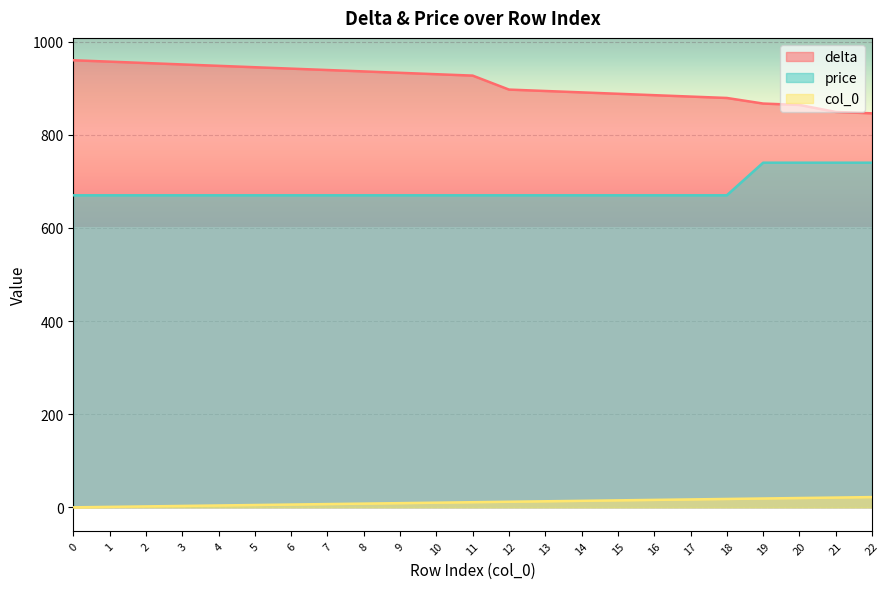

How many series are shown in this chart?

3